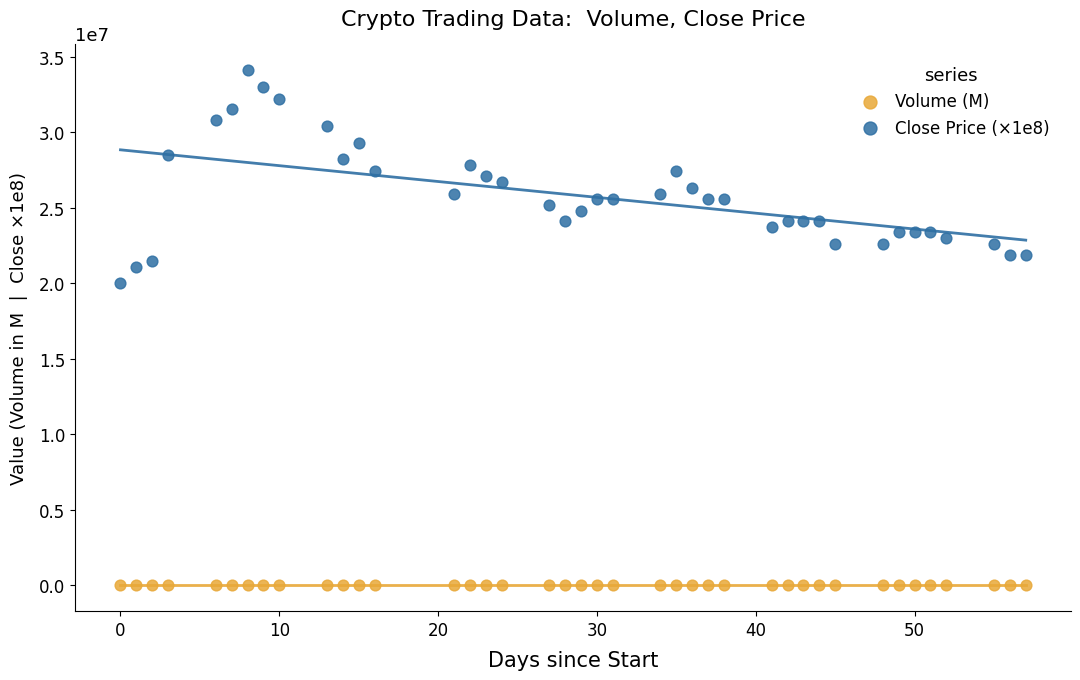

What are all the series names shown in the legend?

Volume (M), Close Price (×1e8)